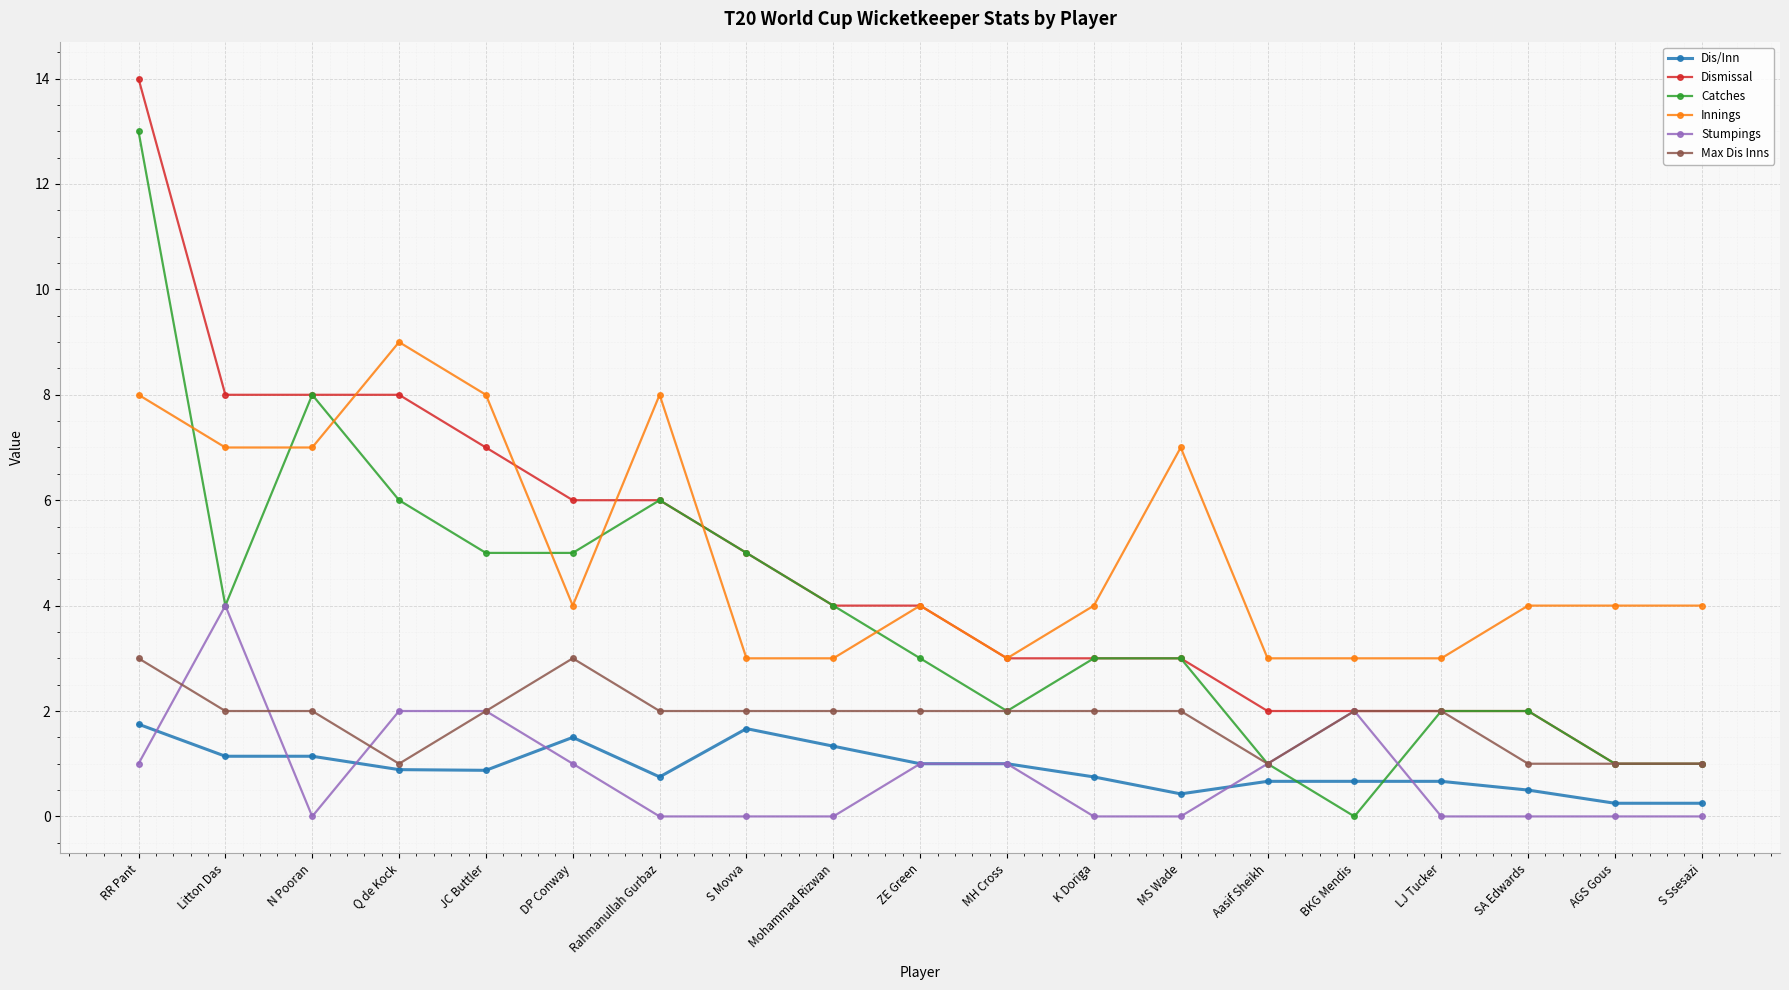

How many lines are shown in the chart?

6